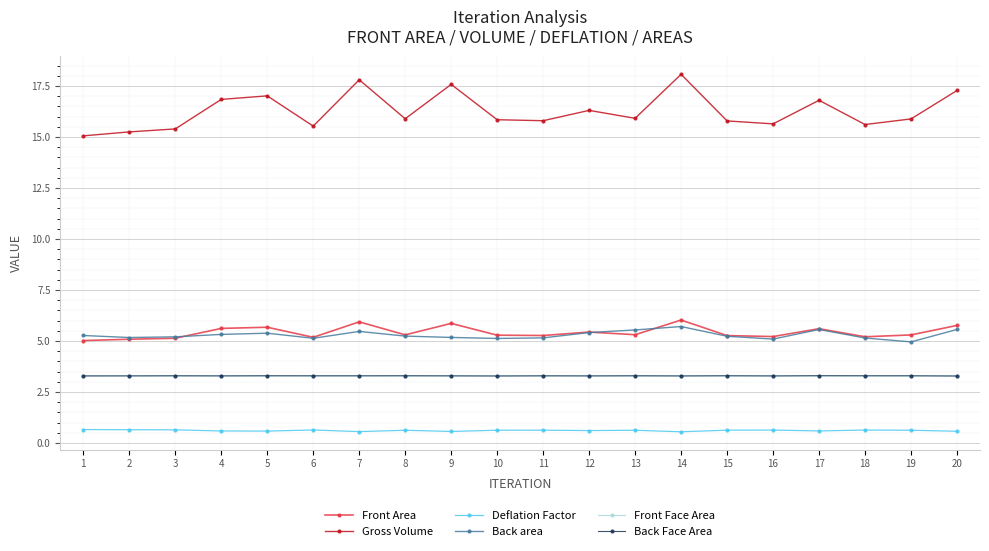

What is the highest value of the Front Face Area series?

3.3